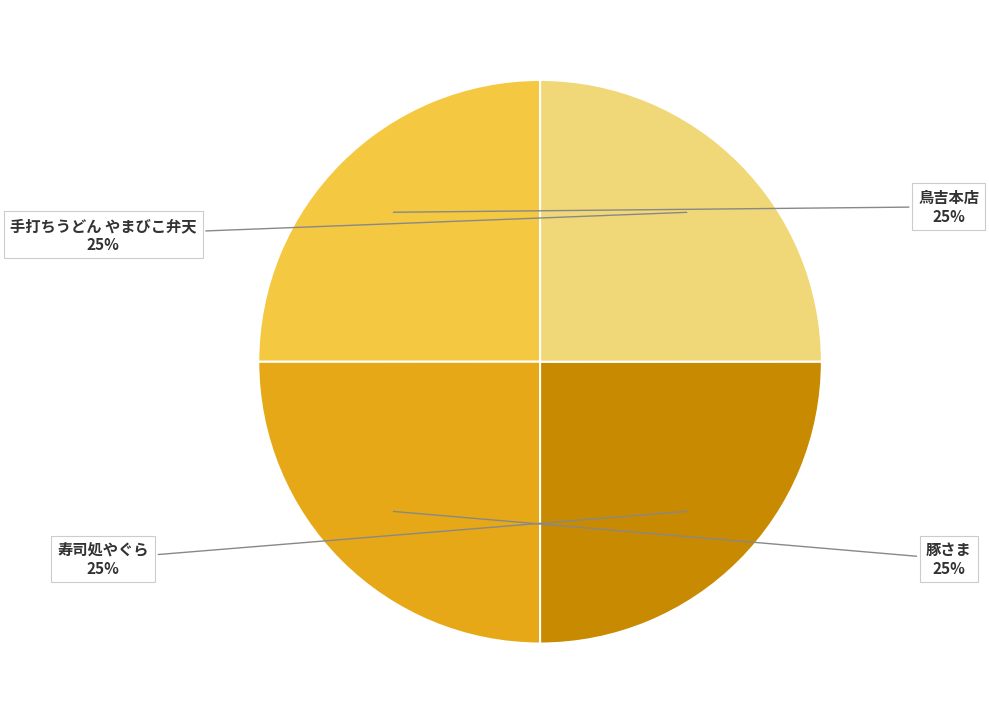

Does any single category account for the majority?

No